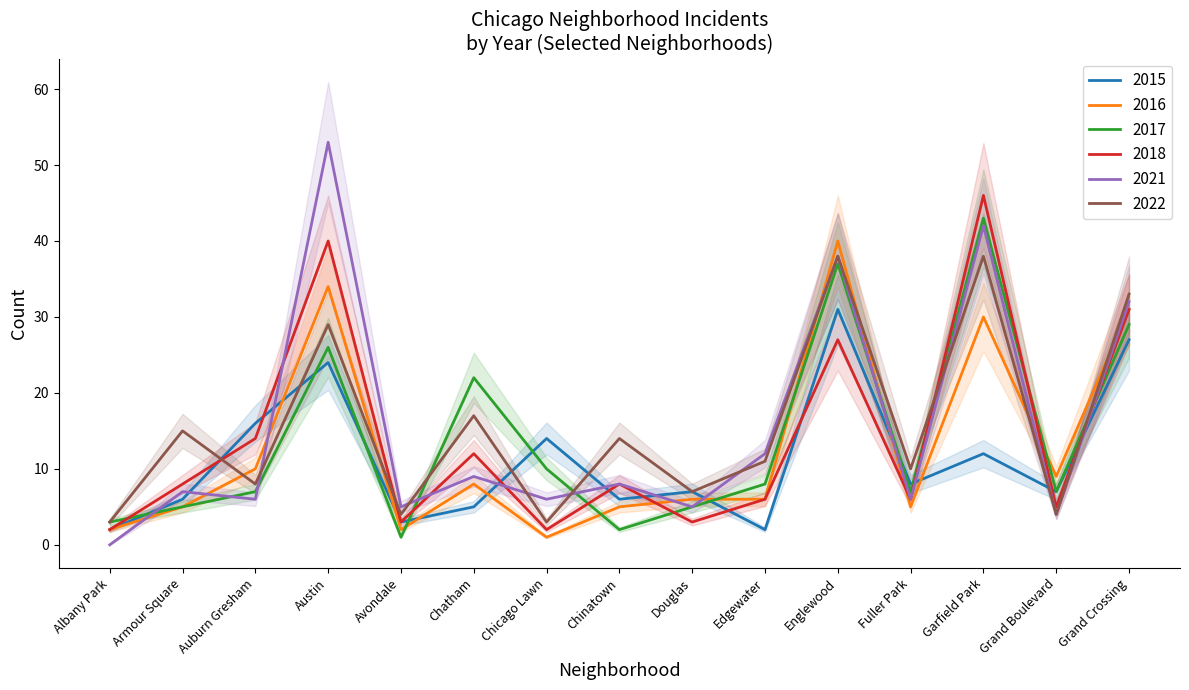

Which category has the highest value in the 2017 series?

Garfield Park